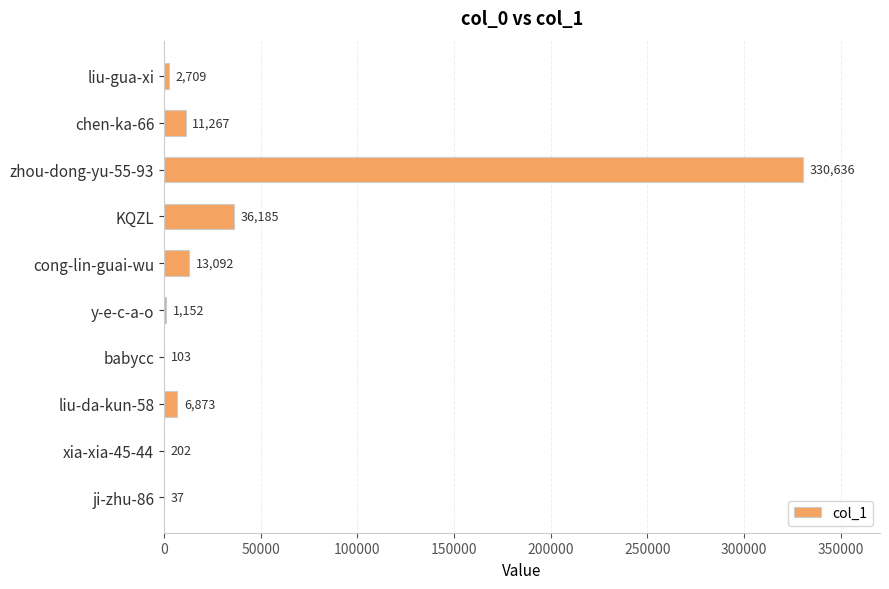

Read the value at chen-ka-66, to the nearest 50.

11250